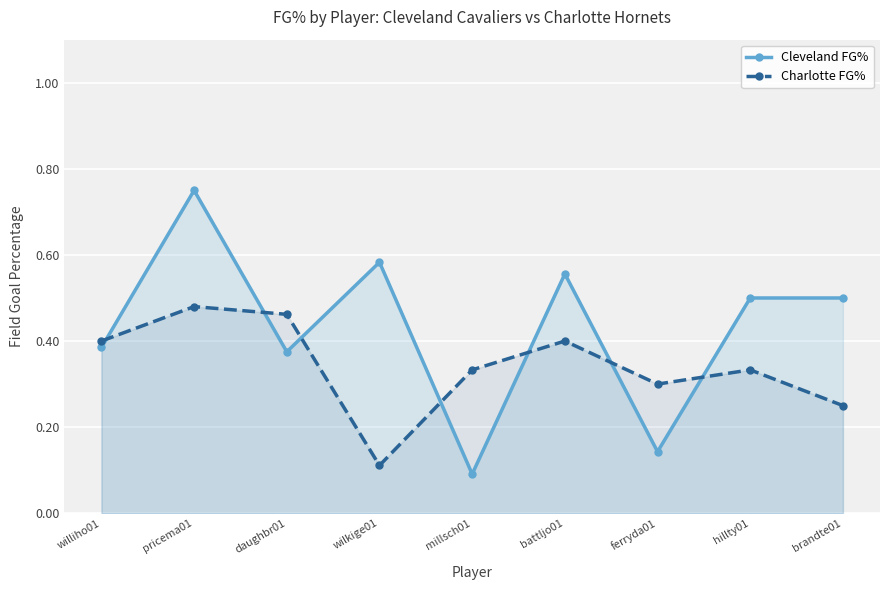

Does the chart display data point markers on the line(s)?

Yes